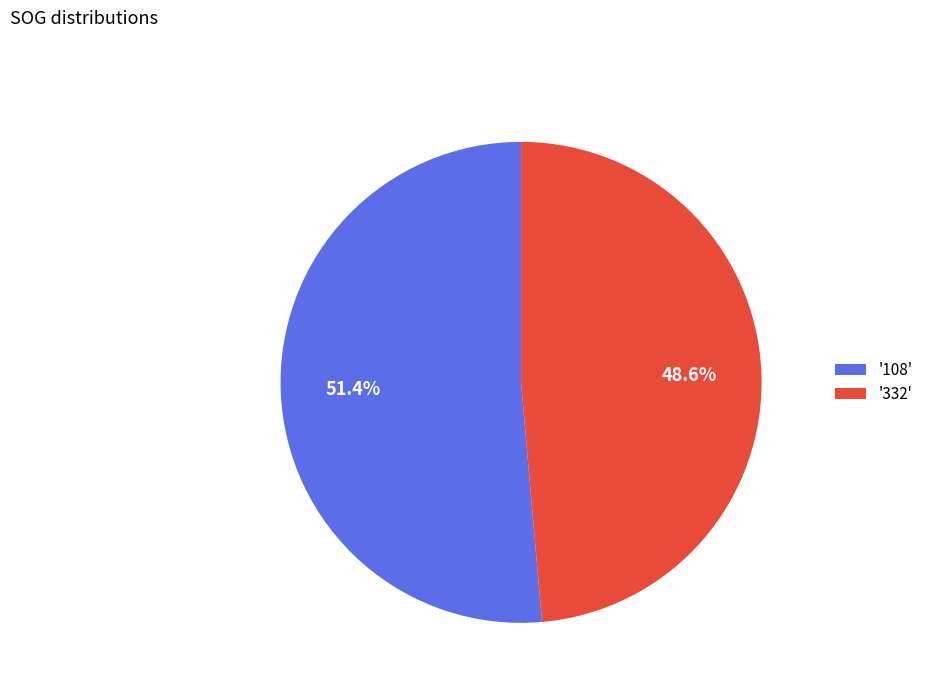

Which slice is the largest?

'108'